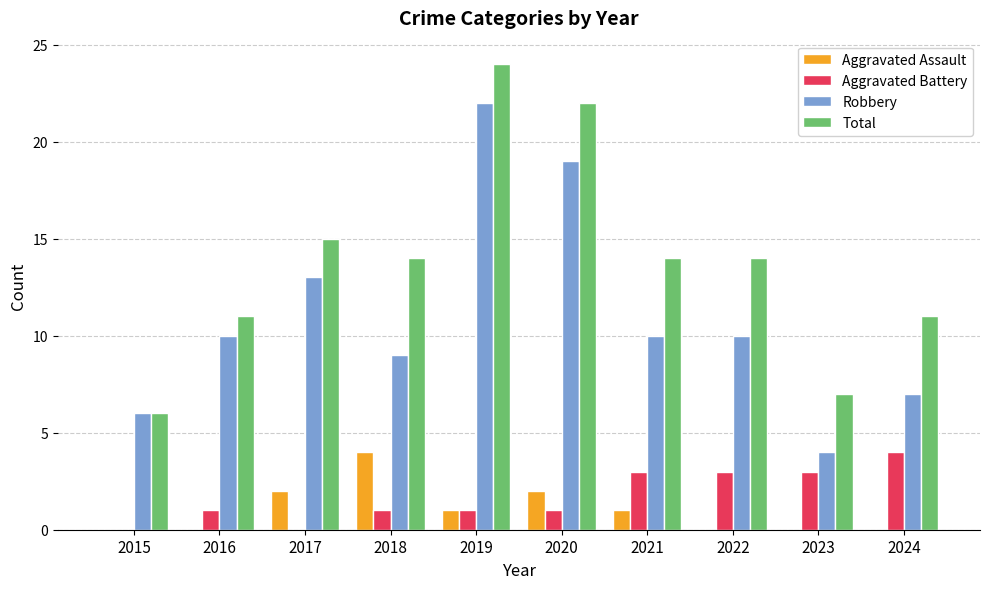

Which series has the largest total across all categories?

Total